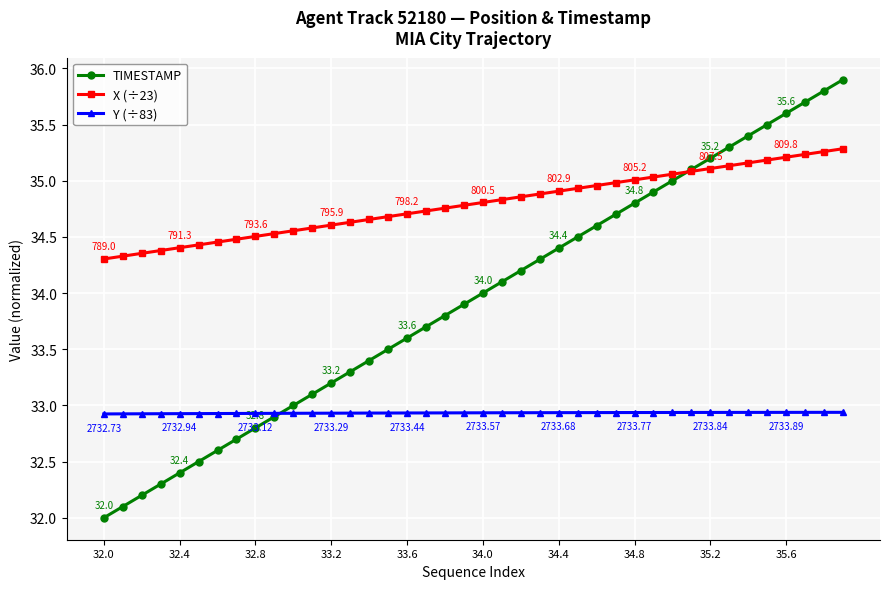

What is the difference between the maximum and minimum values in the X (÷23) series?

1.0